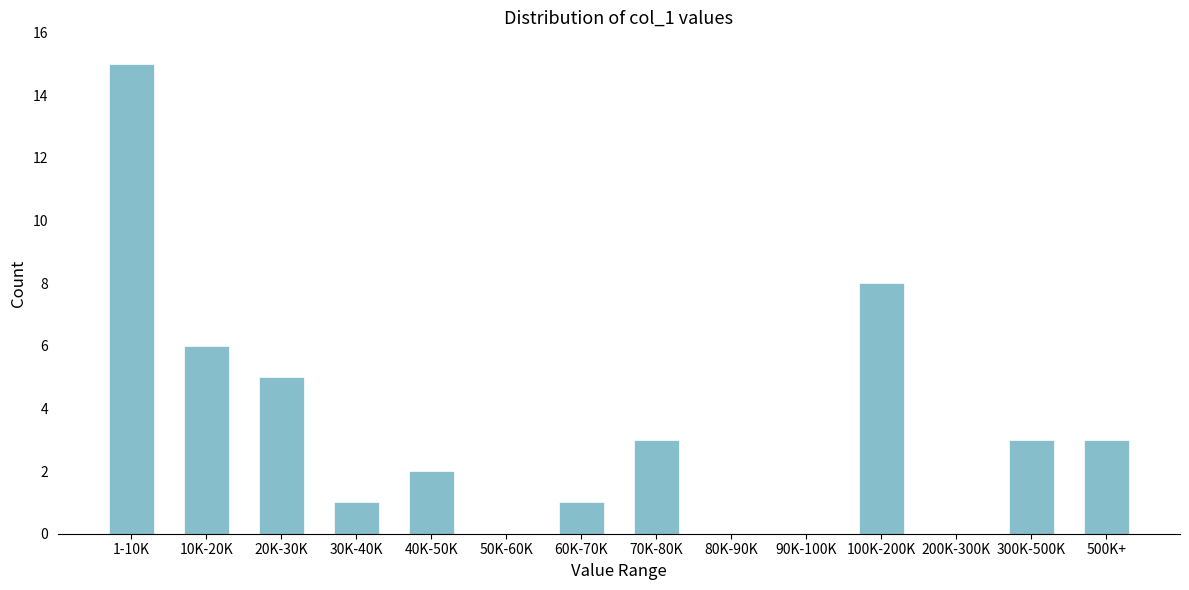

Reading left to right, what are all the values shown in this chart?

1-10K=15	10K-20K=6	20K-30K=5	30K-40K=1	40K-50K=2	50K-60K=0	60K-70K=1	70K-80K=3	80K-90K=0	90K-100K=0	100K-200K=8	200K-300K=0	300K-500K=3	500K+=3